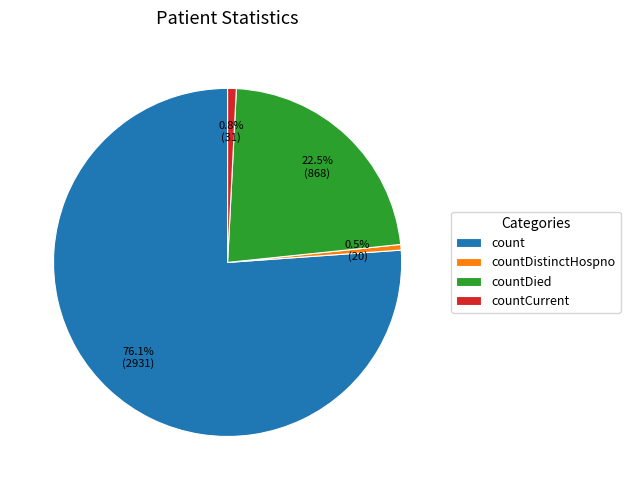

What is the largest slice in the pie chart?

count